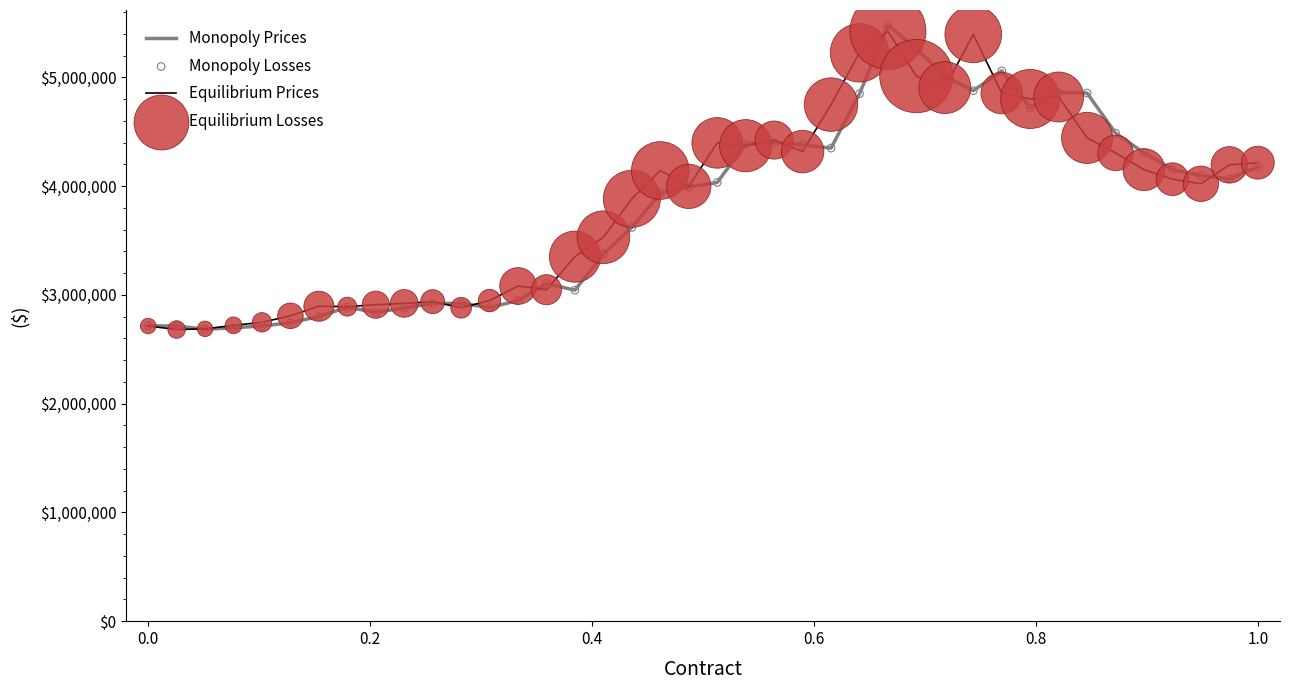

What is the greatest value displayed?

5480000.0